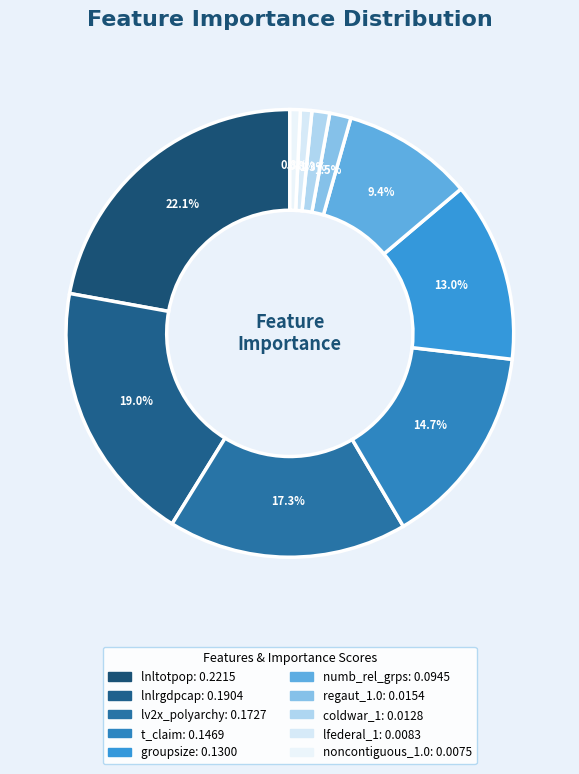

How many slices are in this pie chart?

10